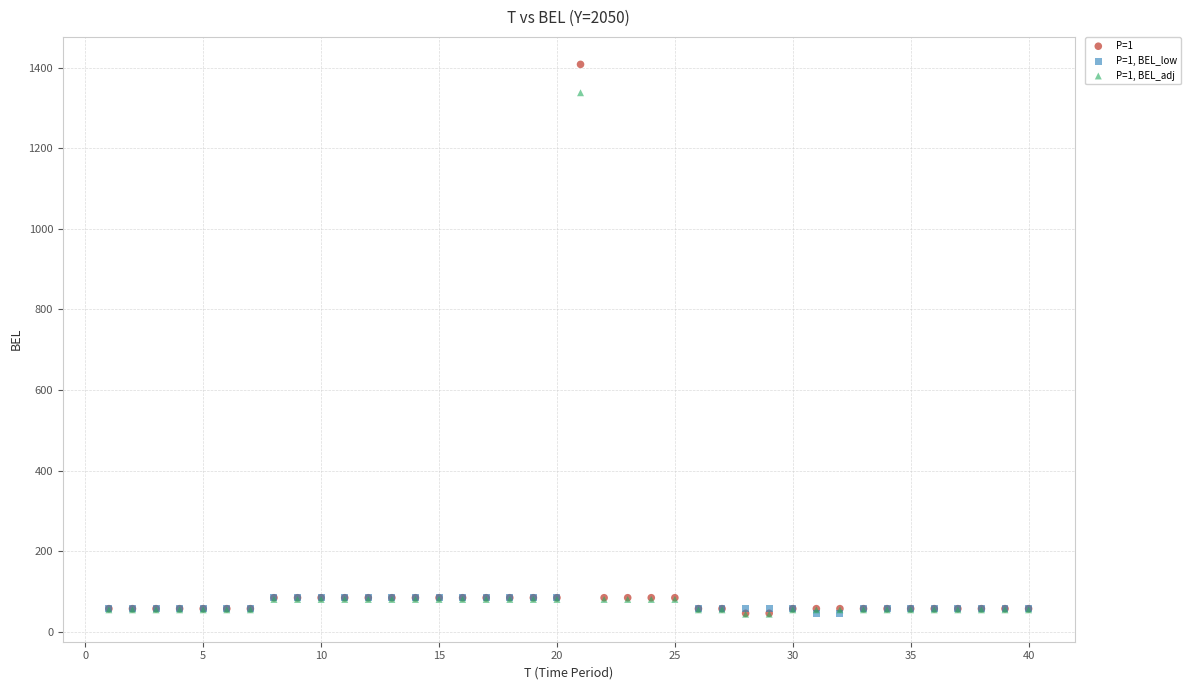

Which series reaches the maximum Y coordinate?

P=1